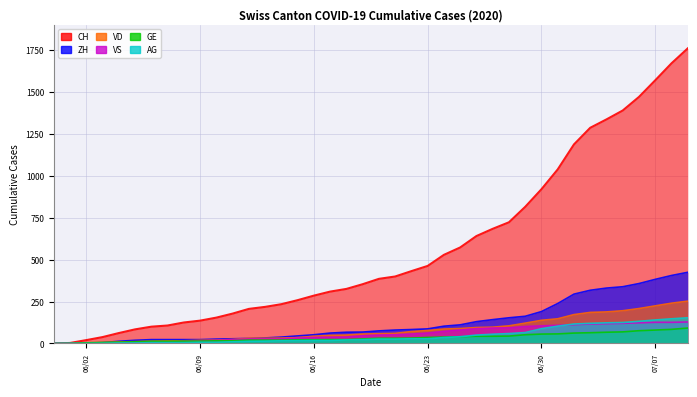

True or false: AG and GE intersect in this chart.

False